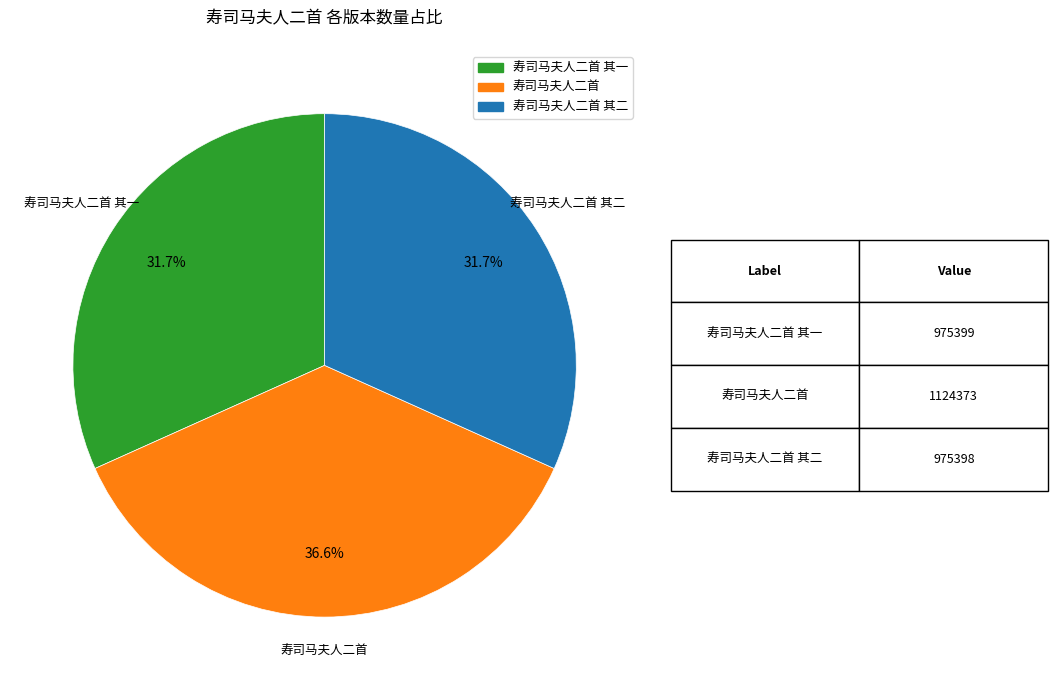

Is there any slice that represents more than half of the pie?

No